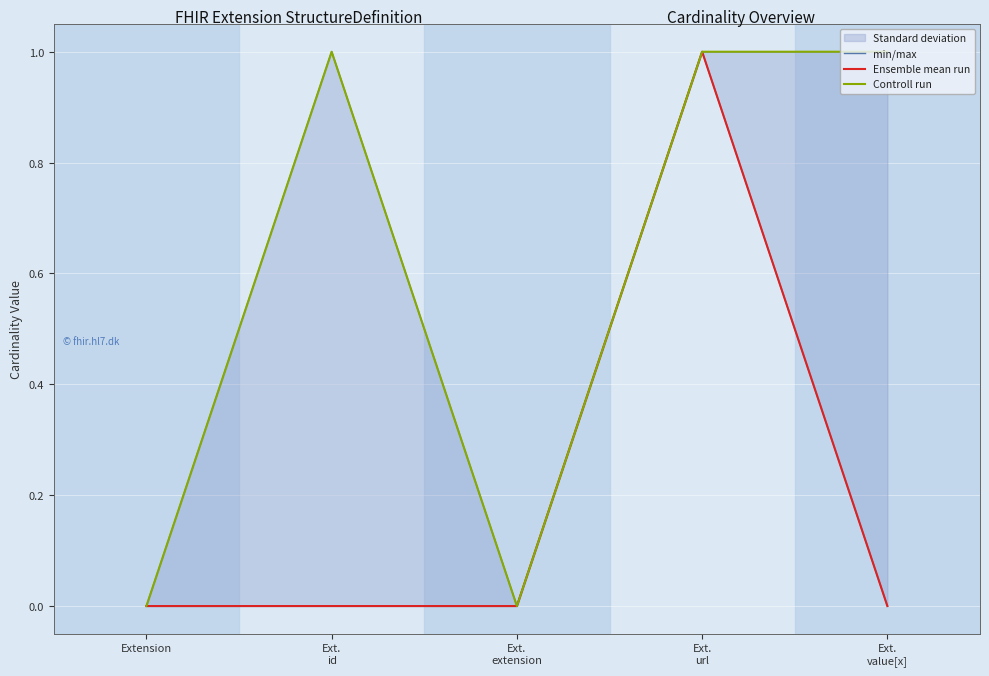

What is the value of the Ensemble mean run point at the 4th from the left?

1